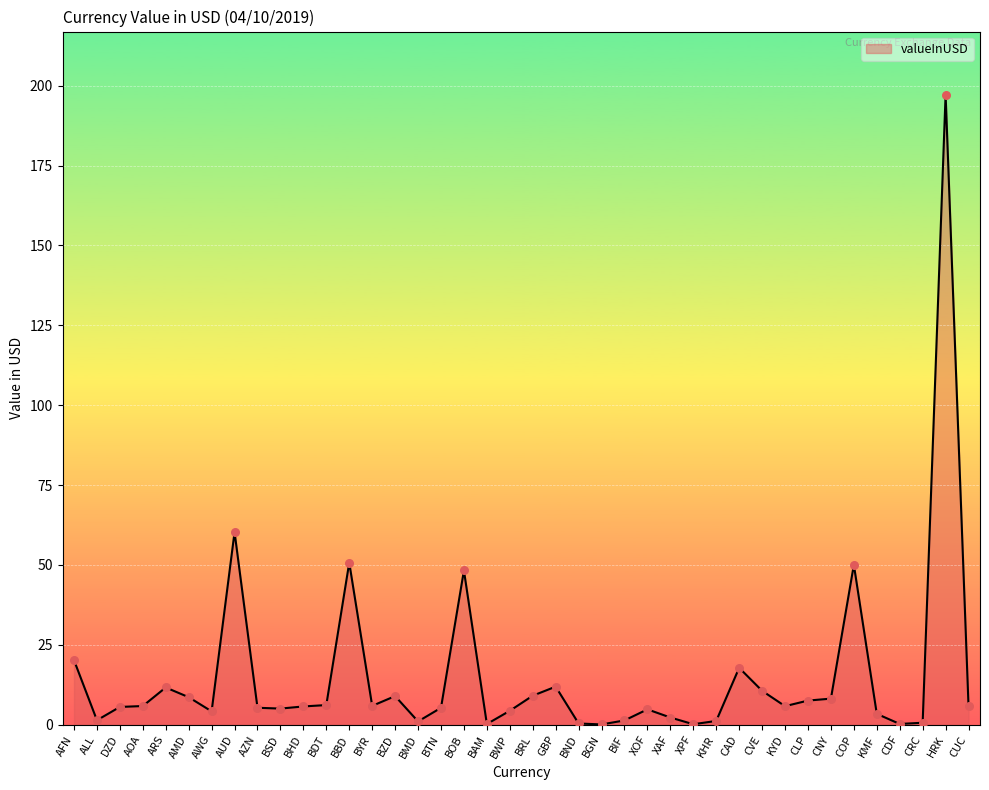

What is the change in value from AOA to BRL?

+3.2